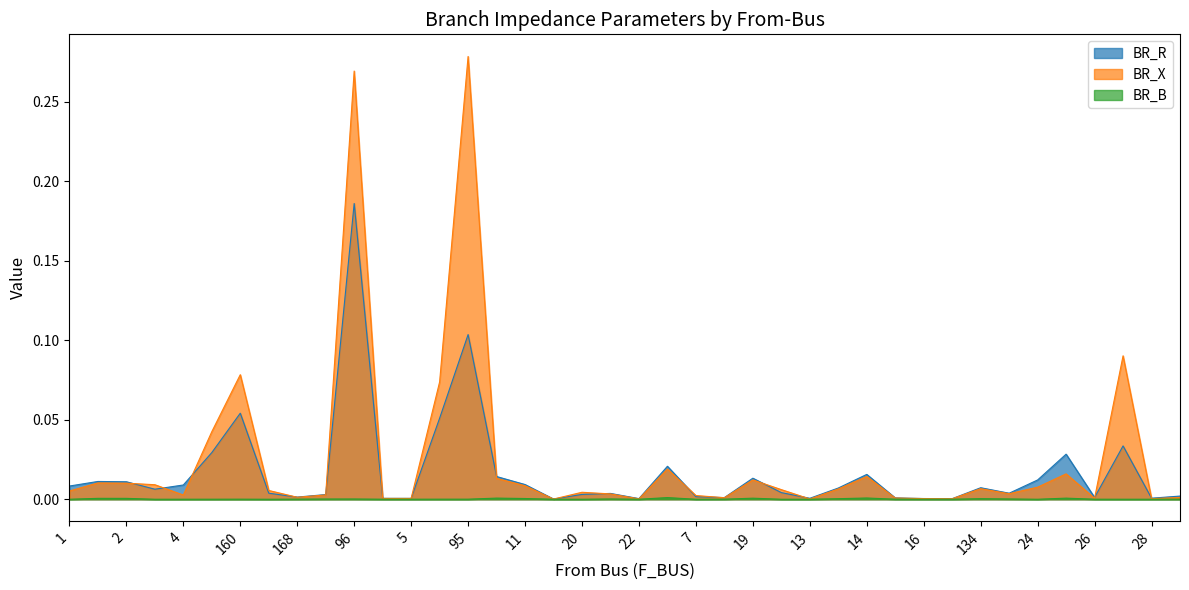

Reading left to right, transcribe all the data shown in this chart.

BR_R: 0.0	0.0	0.0	0.0	0.0	0.0	0.1	0.0	0.0	0.0	0.2	0.0	0.0	0.1	0.1	0.0	0.0	0.0	0.0	0.0	0.0	0.0	0.0	0.0	0.0	0.0	0.0	0.0	0.0	0.0	0.0	0.0	0.0	0.0	0.0	0.0	0.0	0.0	0.0	0.0
BR_X: 0.0	0.0	0.0	0.0	0.0	0.0	0.1	0.0	0.0	0.0	0.3	0.0	0.0	0.1	0.3	0.0	0.0	0.0	0.0	0.0	0.0	0.0	0.0	0.0	0.0	0.0	0.0	0.0	0.0	0.0	0.0	0.0	0.0	0.0	0.0	0.0	0.0	0.1	0.0	0.0
BR_B: 0.0	0.0	0.0	0.0	0.0	0.0	0.0	0.0	0.0	0.0	0.0	0.0	0.0	0.0	0.0	0.0	0.0	0.0	0.0	0.0	0.0	0.0	0.0	0.0	0.0	0.0	0.0	0.0	0.0	0.0	0.0	0.0	0.0	0.0	0.0	0.0	0.0	0.0	0.0	0.0